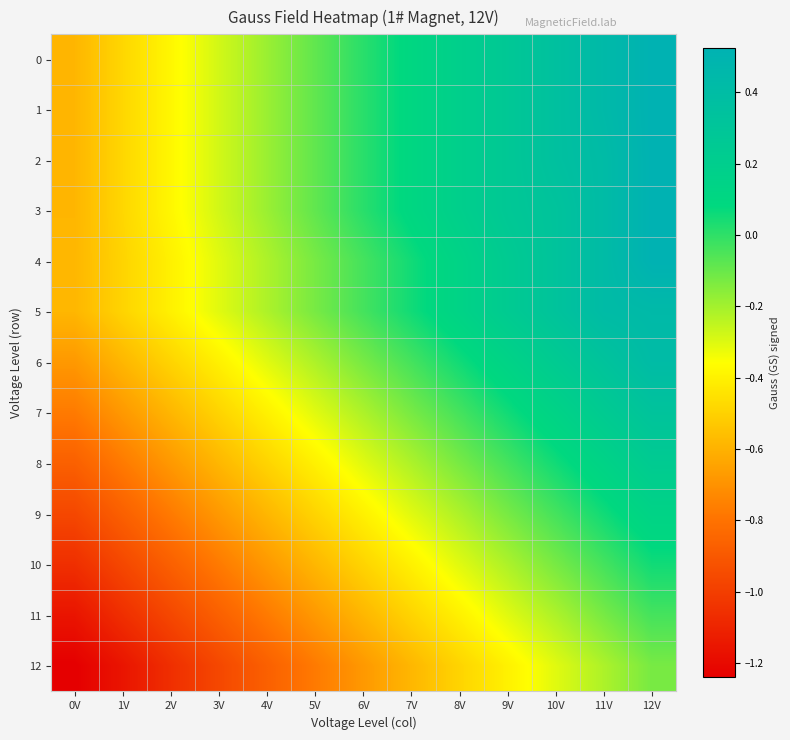

At 9V, list the series in order from largest to smallest.

0, 1, 2, 3, 4, 5, 6, 7, 8, 9, 10, 11, 12